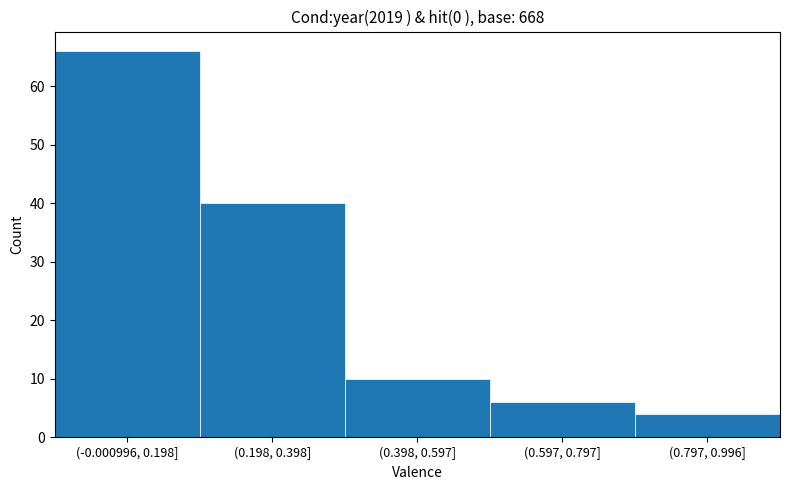

Reading right to left, transcribe all the data shown in this chart.

(0.797, 0.996]=4	(0.597, 0.797]=6	(0.398, 0.597]=10	(0.198, 0.398]=40	(-0.000996, 0.198]=66